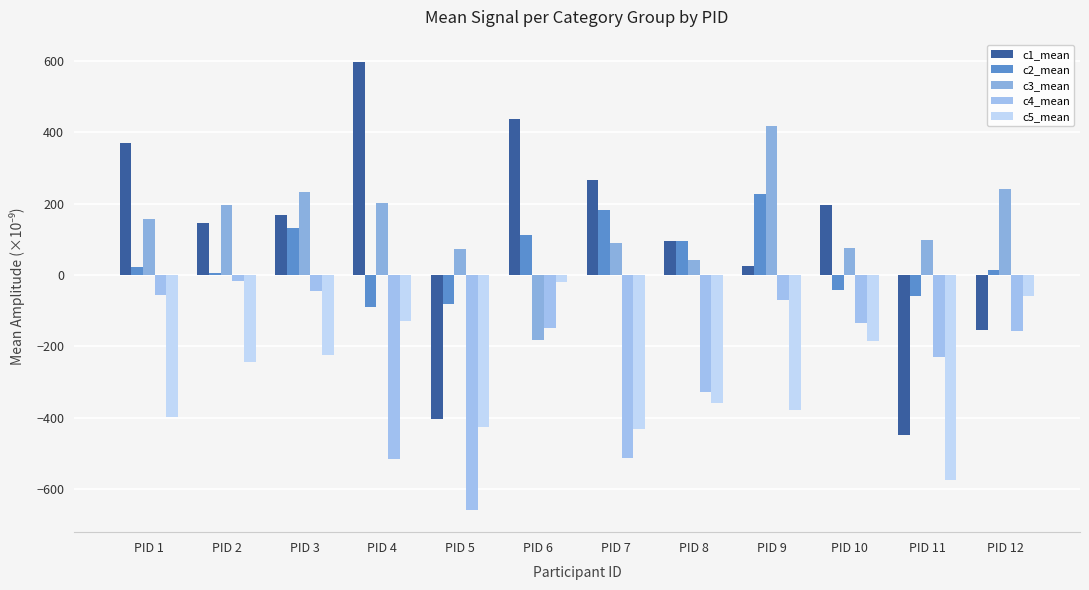

Is it true that c1_mean equals 370.6 at PID 1?

True